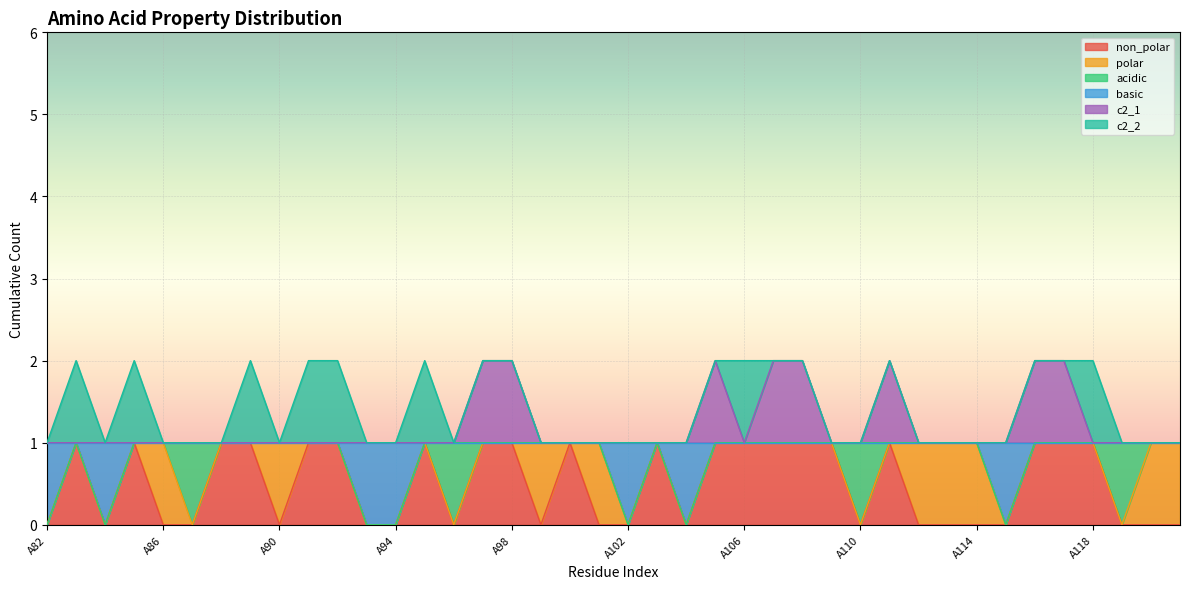

Which has a higher value, A101 or A110?

A101